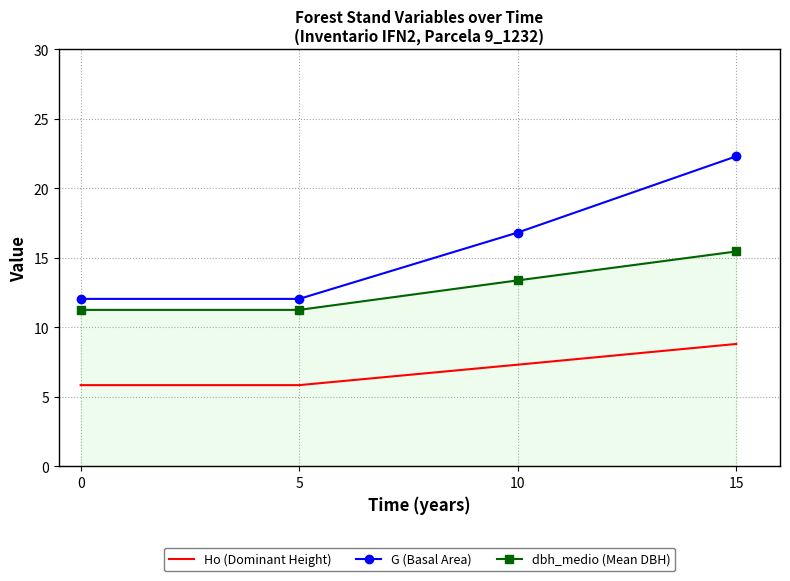

At which category is the sum across all series the highest?

15